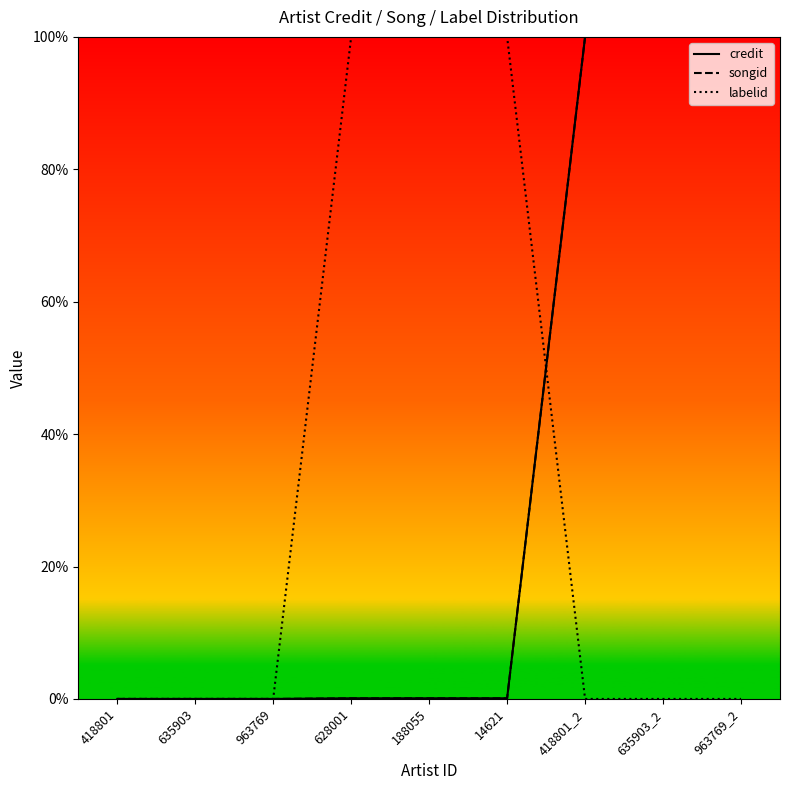

True or false: songid and credit cross at least once.

False